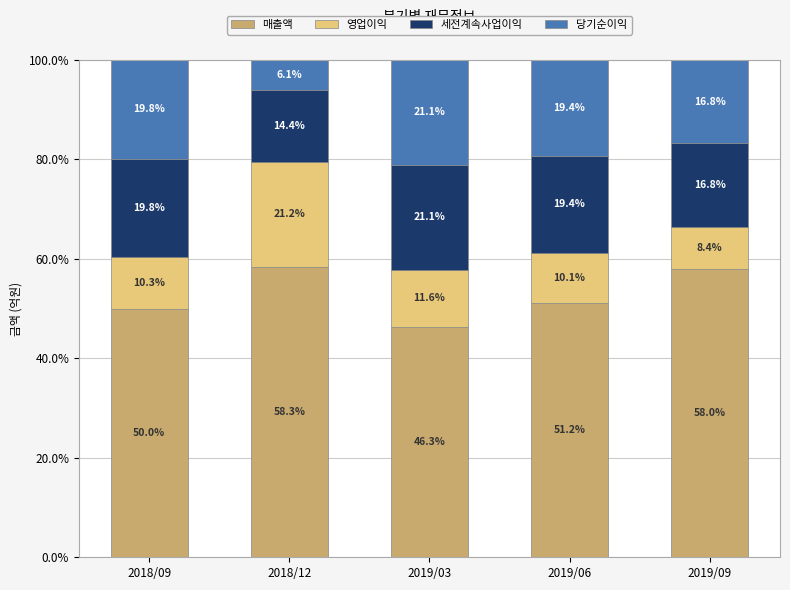

The 매출액 series shows 68.3 at 2019/03. True or false?

False